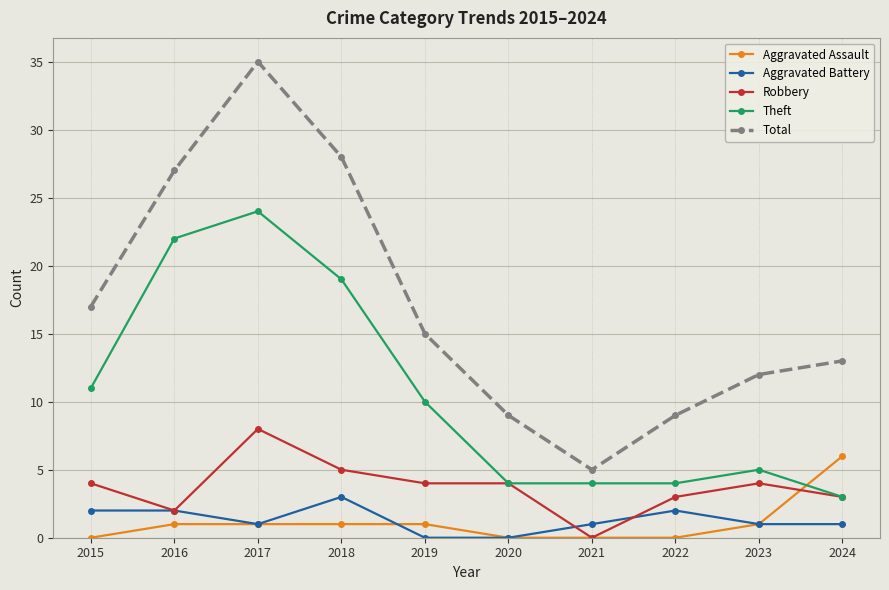

The Robbery series shows 4 at 2019. True or false?

True